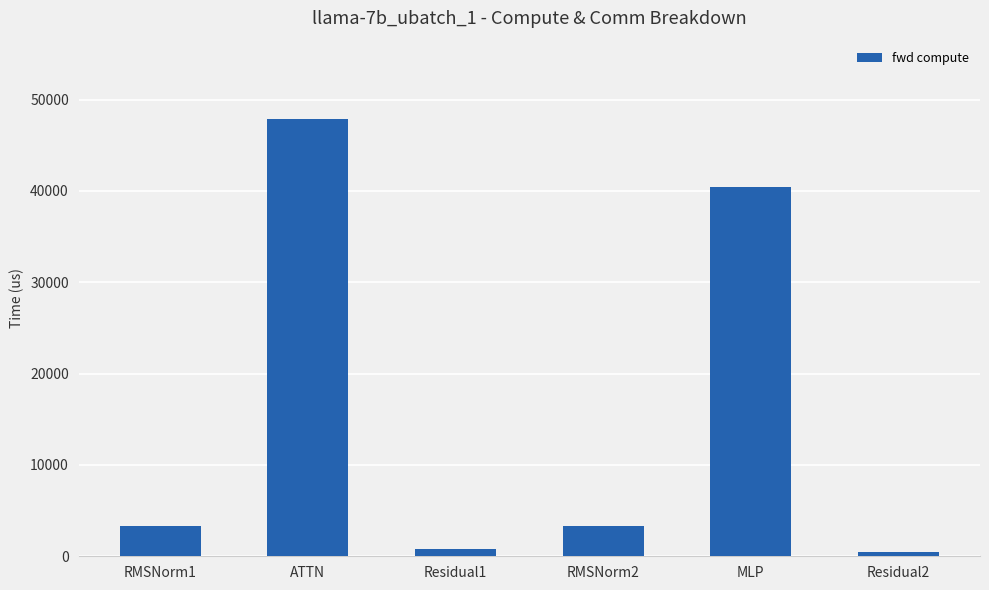

What is the sum of all values?

96002.0